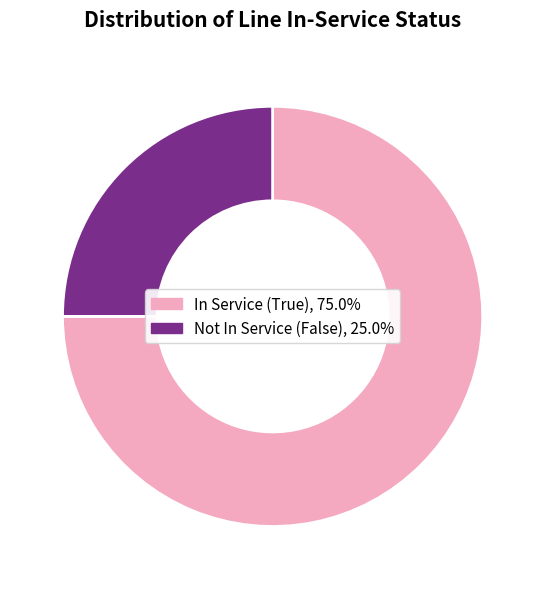

Does any single category account for the majority?

Yes